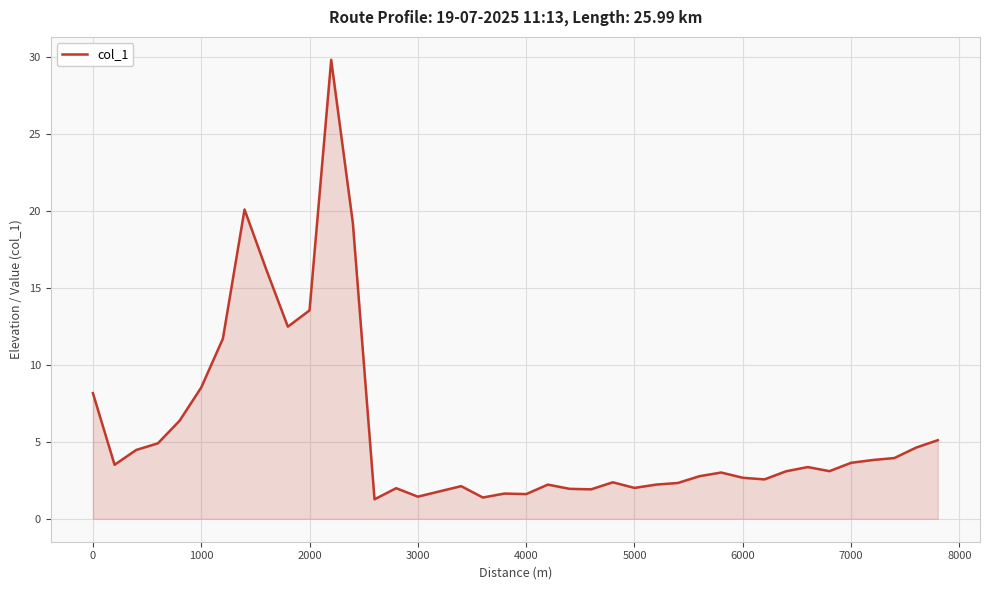

What is the greatest value displayed?

29.8